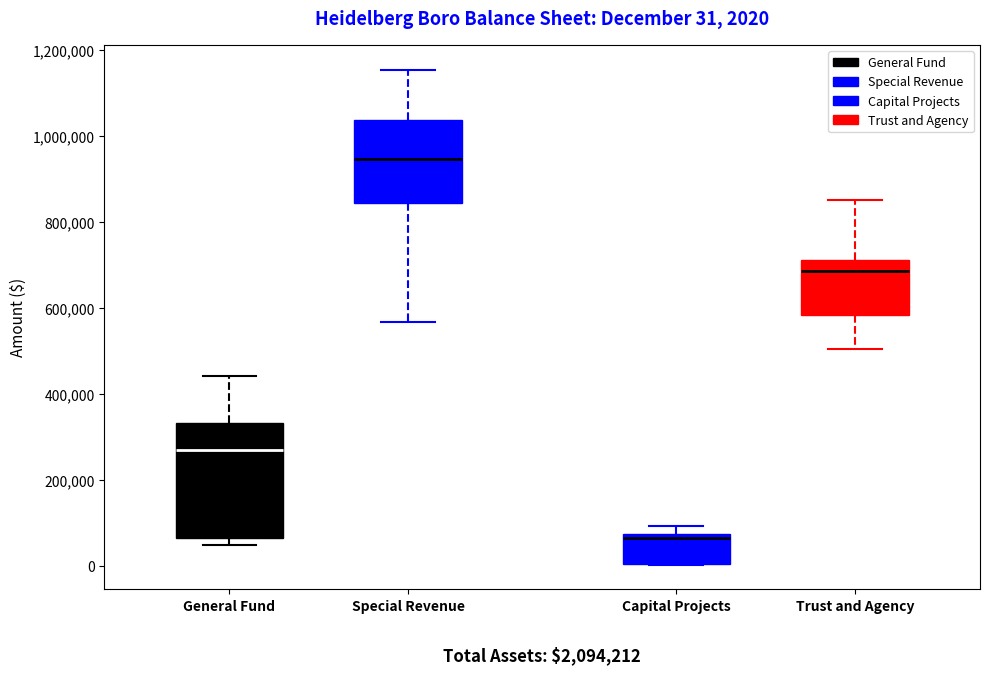

Which box is the tallest, from its lower edge to its upper edge?

General Fund